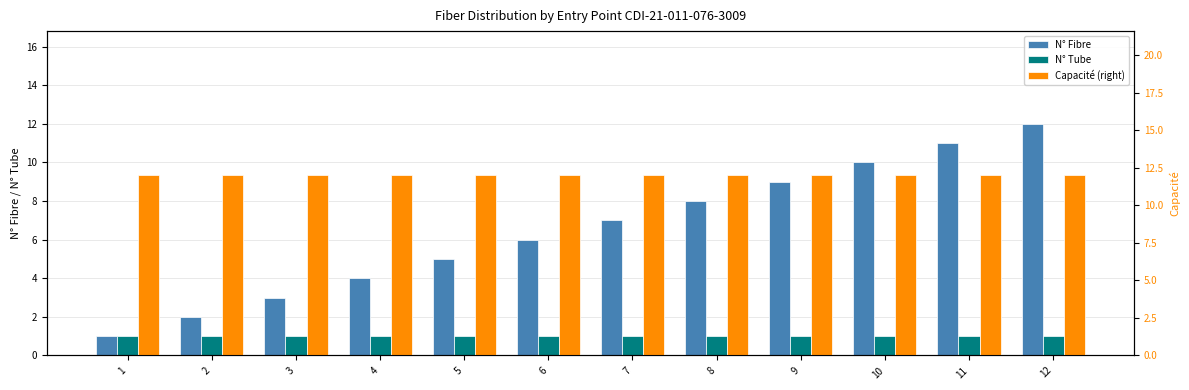

Which category has the lowest value across all series?

1